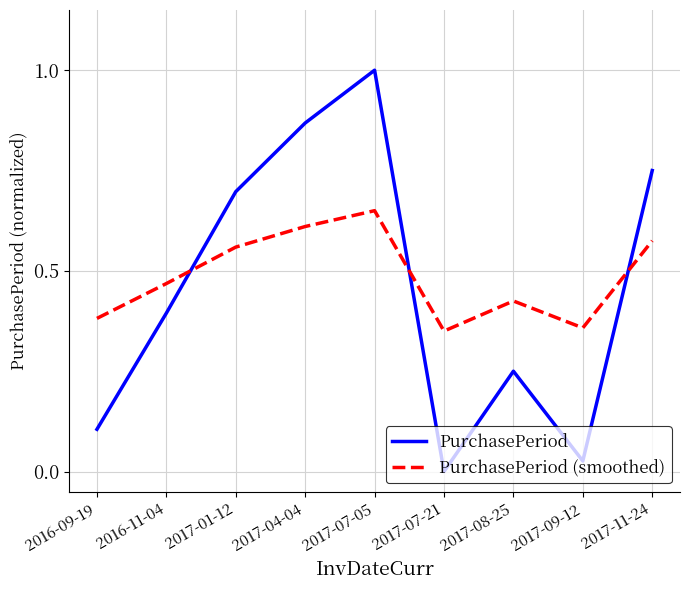

Rank the series by their maximum value, from highest to lowest.

PurchasePeriod, PurchasePeriod (smoothed)